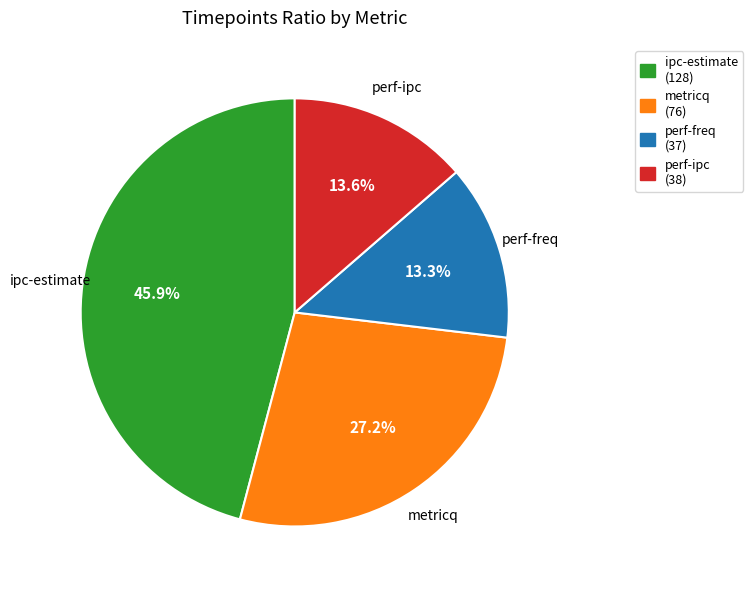

How many slices are in this pie chart?

4